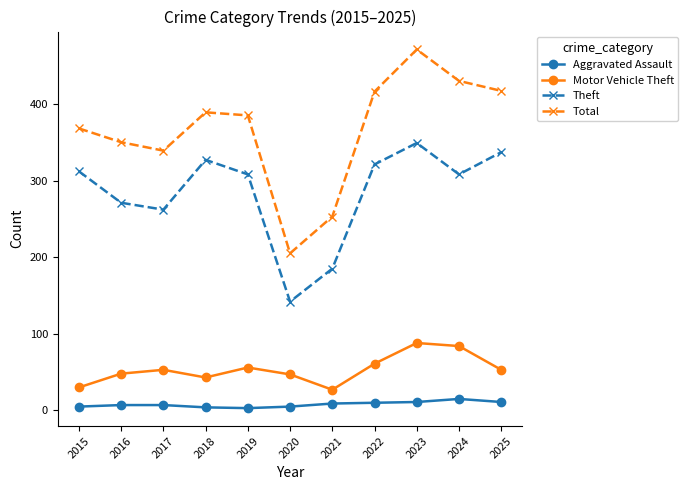

What is the sum of all Motor Vehicle Theft values?

590